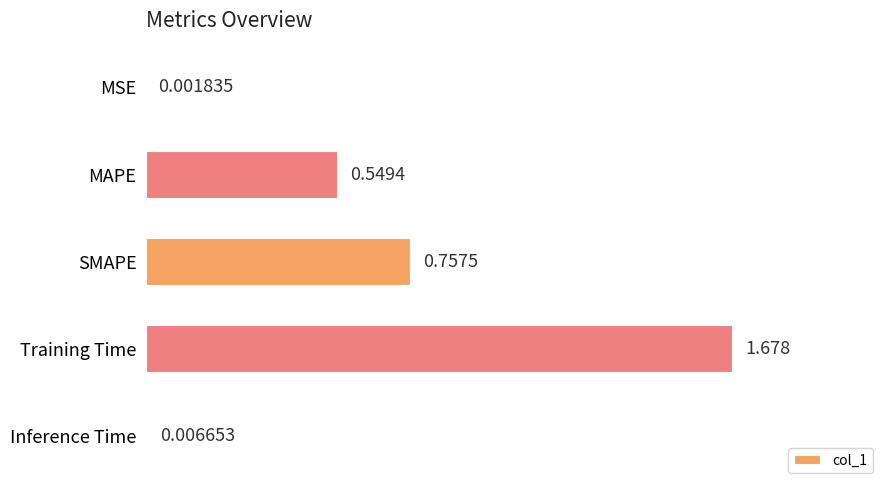

Where is the data nearest to the value 0?

MSE